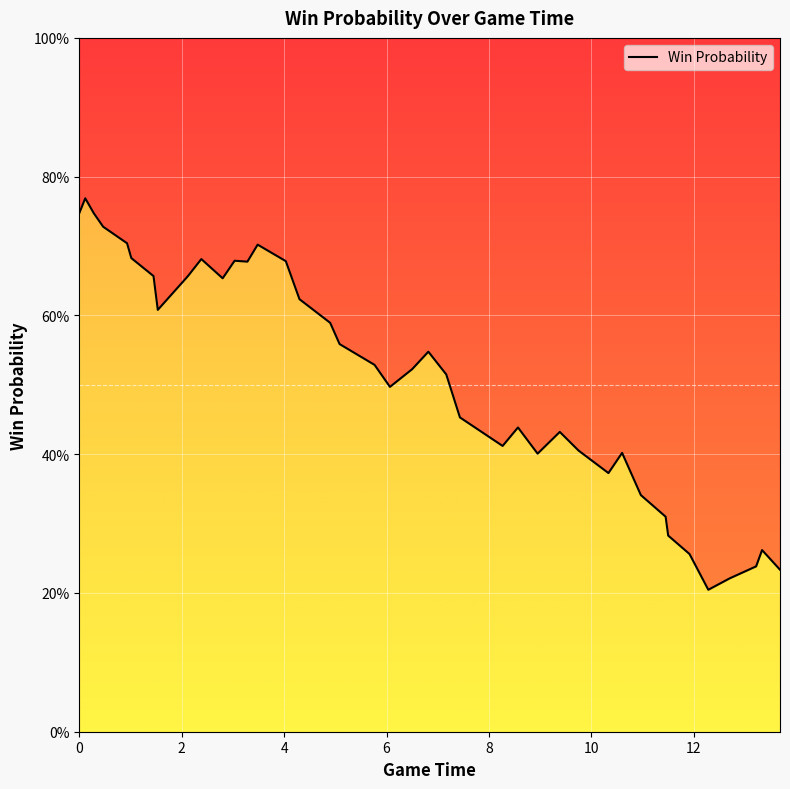

The chart shows a value of 1.1 at 8. True or false?

False